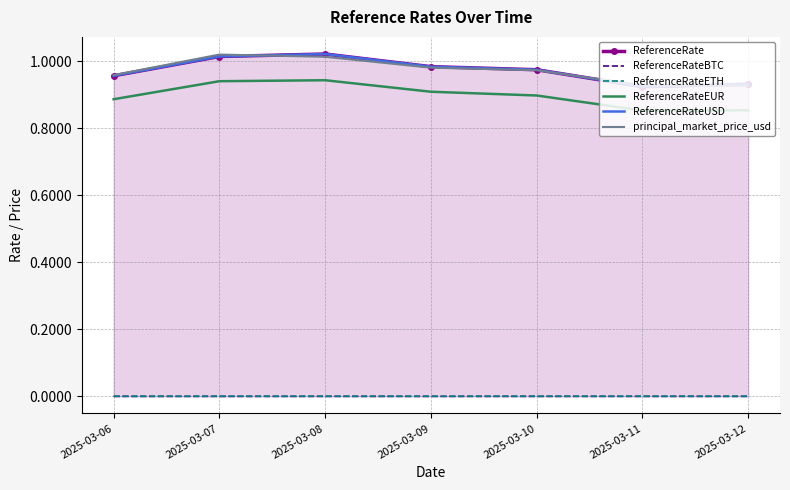

Reading right to left, extract all data points from this chart.

ReferenceRate: 0.9	0.9	1.0	1.0	1.0	1.0	1.0
ReferenceRateBTC: 0.0	0.0	0.0	0.0	0.0	0.0	0.0
ReferenceRateETH: 0.0	0.0	0.0	0.0	0.0	0.0	0.0
ReferenceRateEUR: 0.9	0.9	0.9	0.9	0.9	0.9	0.9
ReferenceRateUSD: 0.9	0.9	1.0	1.0	1.0	1.0	1.0
principal_market_price_usd: 0.9	0.9	1.0	1.0	1.0	1.0	1.0